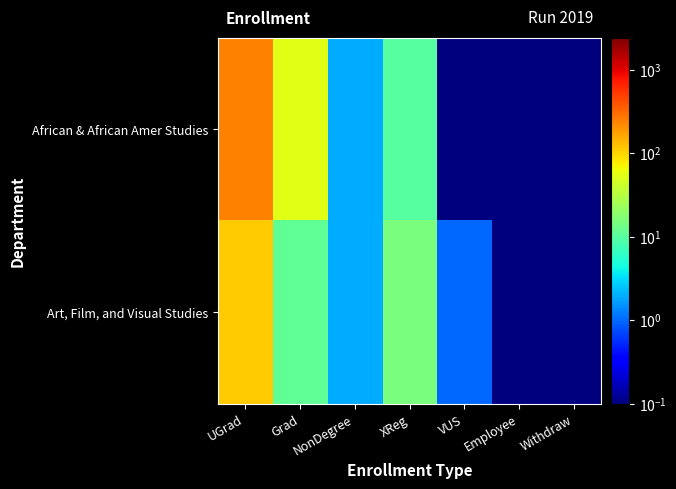

What is the maximum value shown in the chart?

242.0